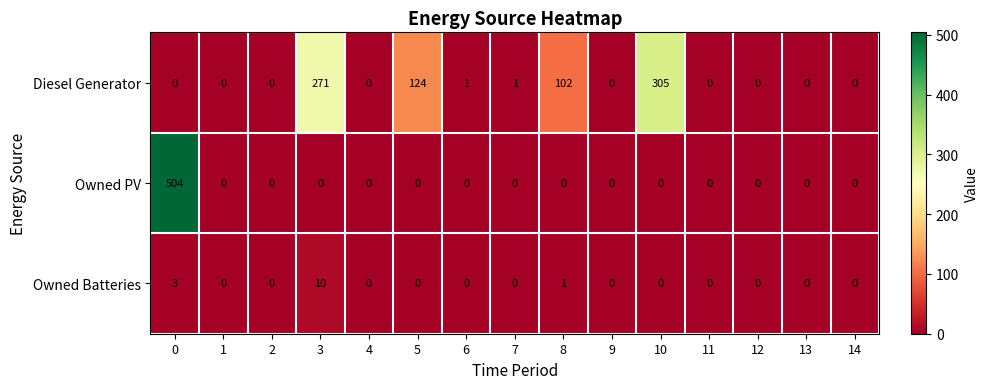

What is the maximum value shown in the chart?

504